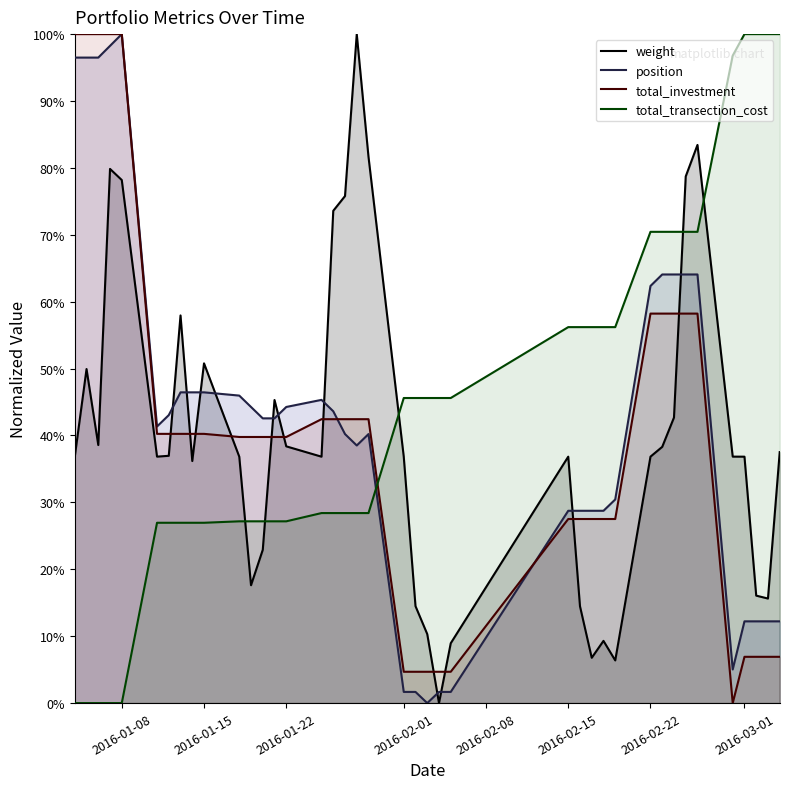

In weight, how many points are lower than both neighbors (excluding endpoints)?

9